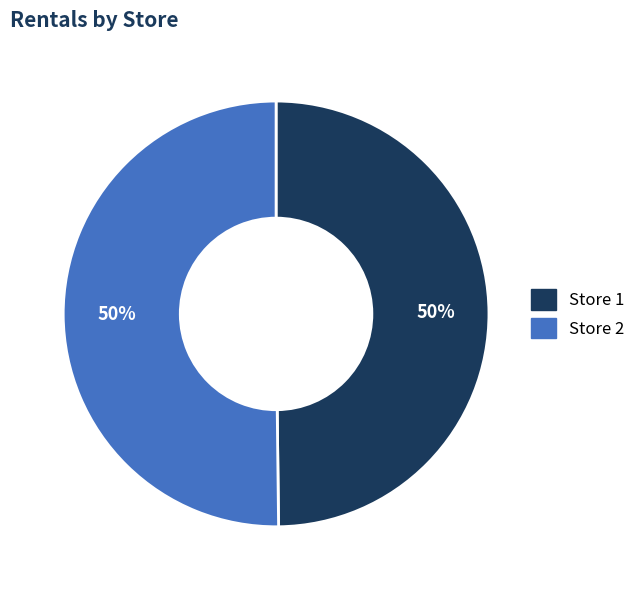

To the nearest percent, what portion does Store 2 represent?

50%